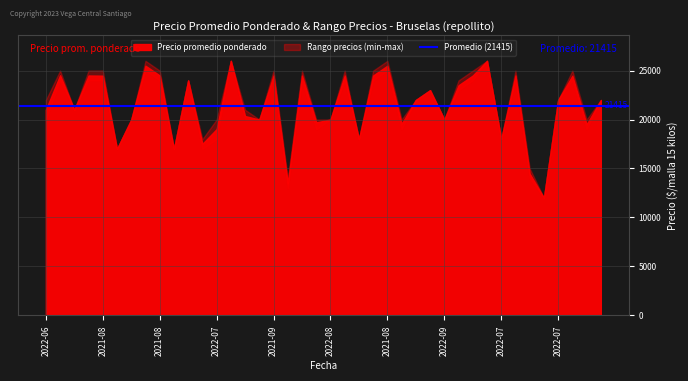

True or false: Precio maximo and Precio promedio ponderado cross at least once.

False